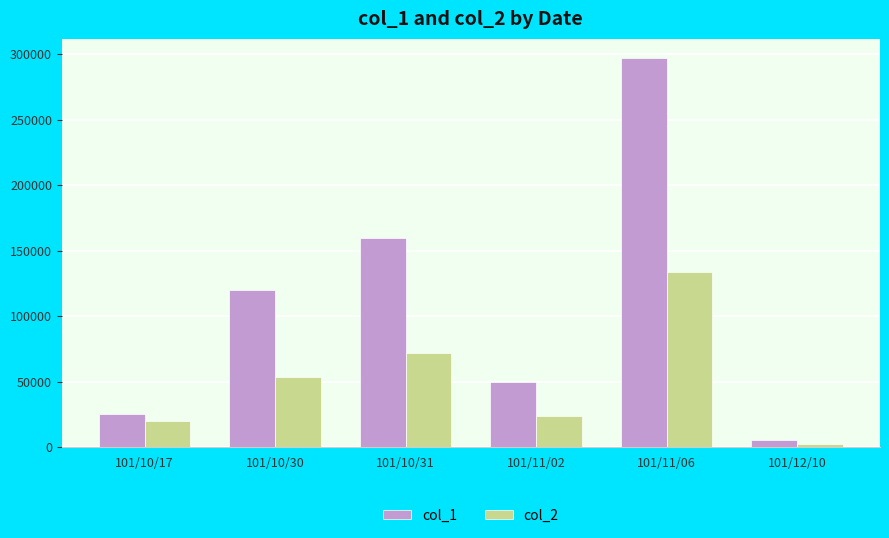

What is the label of the 1st bar from the left?

101/10/17